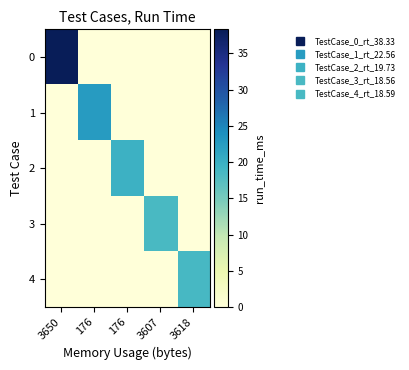

What is the spread (max minus min) of values at 3618?

18.6